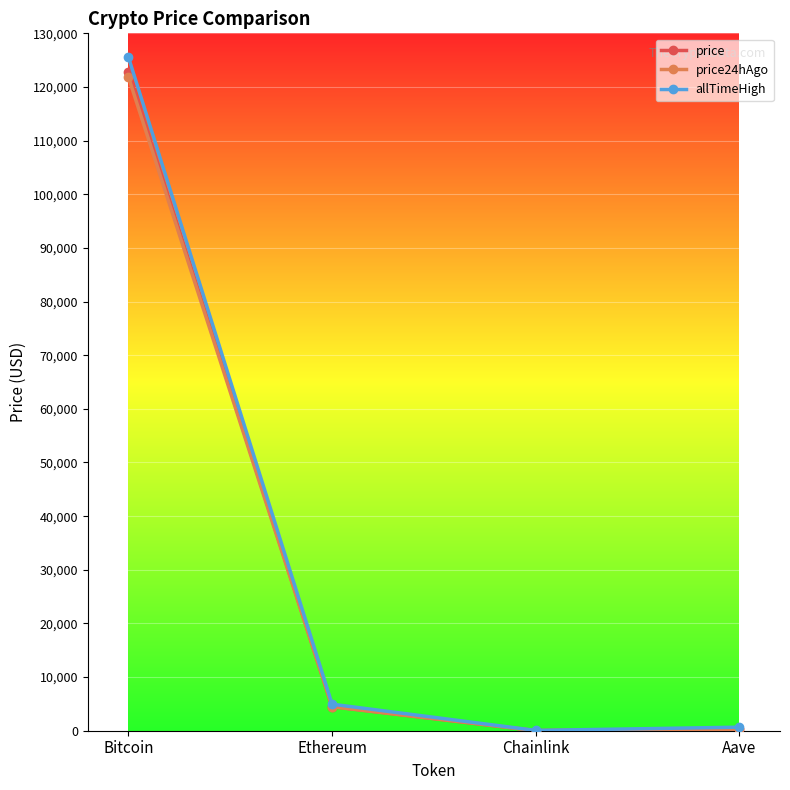

The value of allTimeHigh at Ethereum is 4946.1. True or false?

True